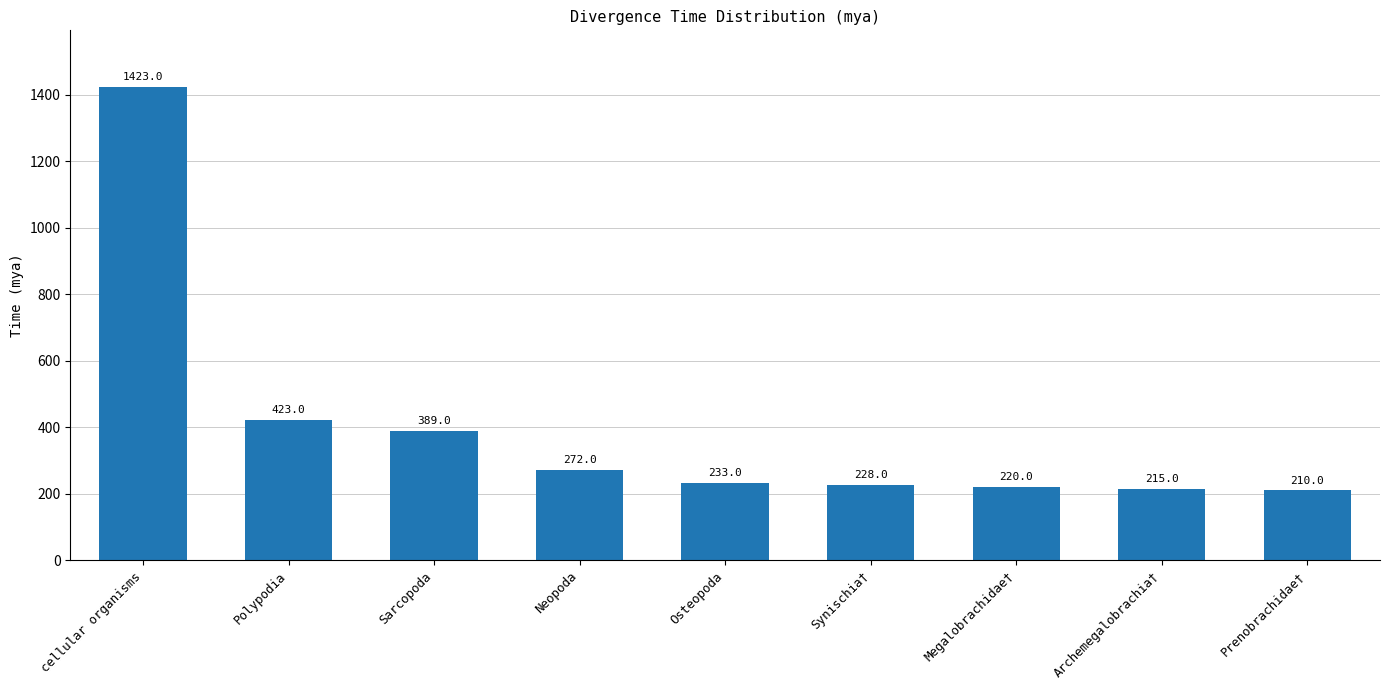

What is the ratio of the value at Polypodia to the value at cellular organisms?

0.3